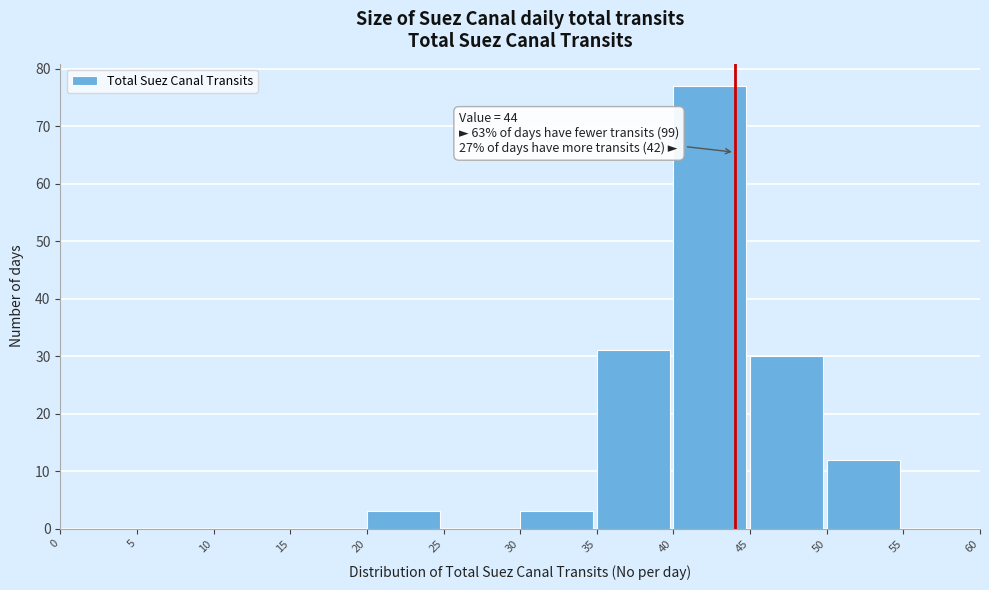

Which range on the x-axis has the tallest bar?

40 to 45